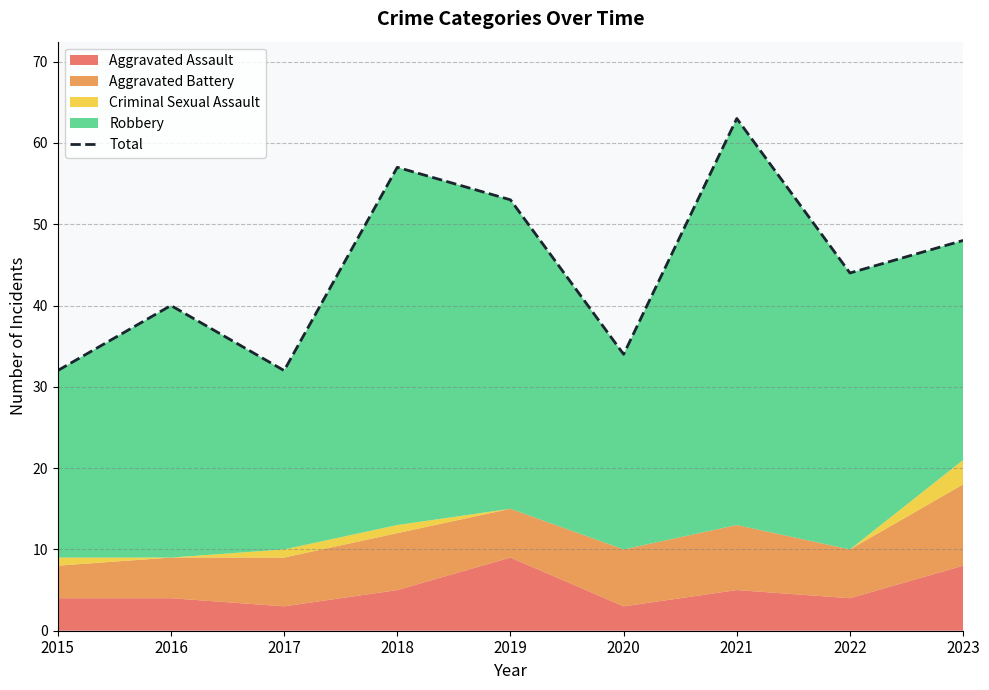

Rank the categories by value from lowest to highest.

2015, 2017, 2020, 2016, 2022, 2023, 2019, 2018, 2021